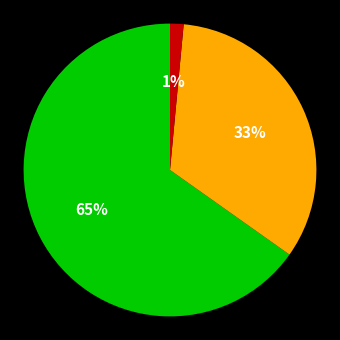

How many slices are in this pie chart?

3